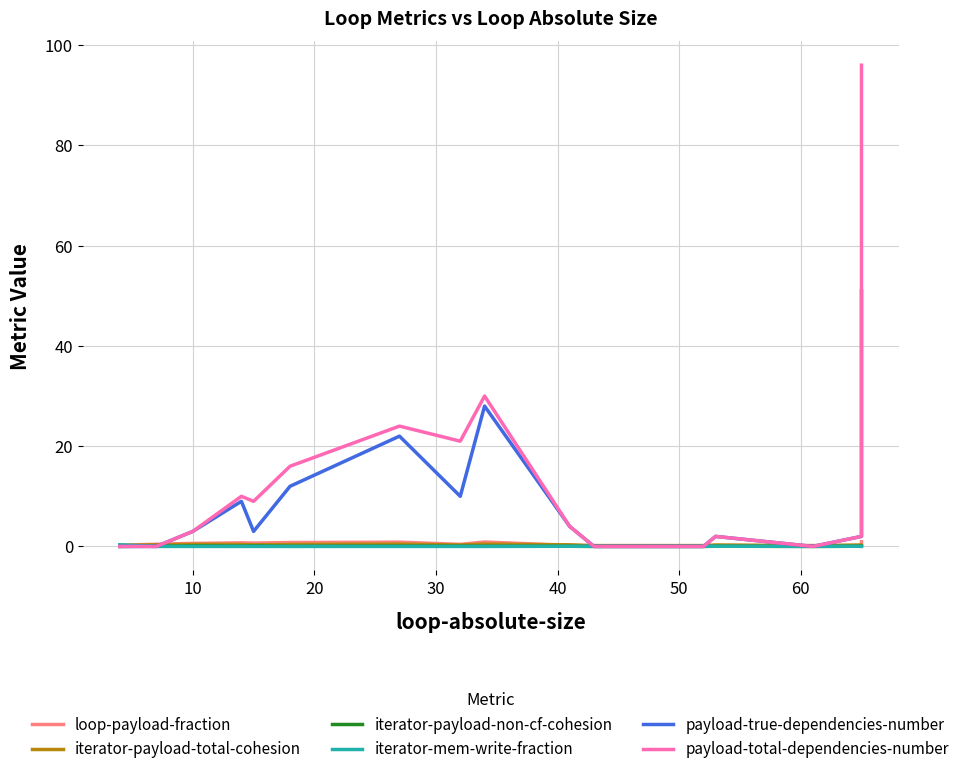

Is the value of iterator-mem-write-fraction at 17 greater than the value of loop-payload-fraction at 60?

No